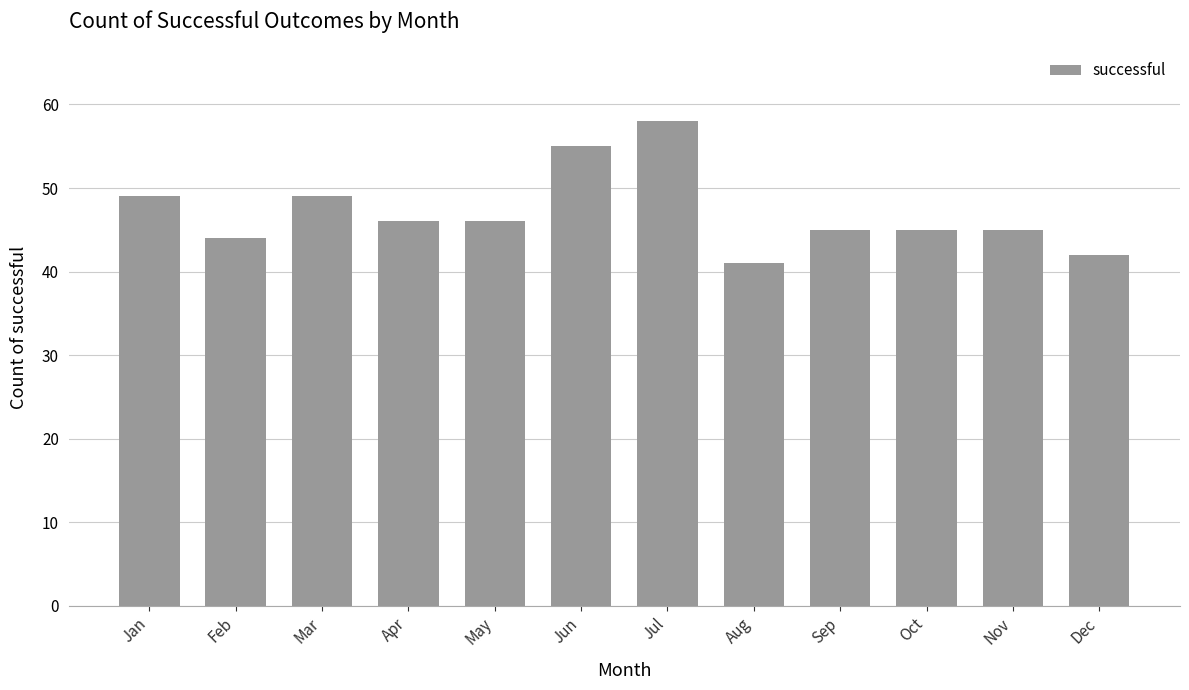

How many bars are there in total?

12